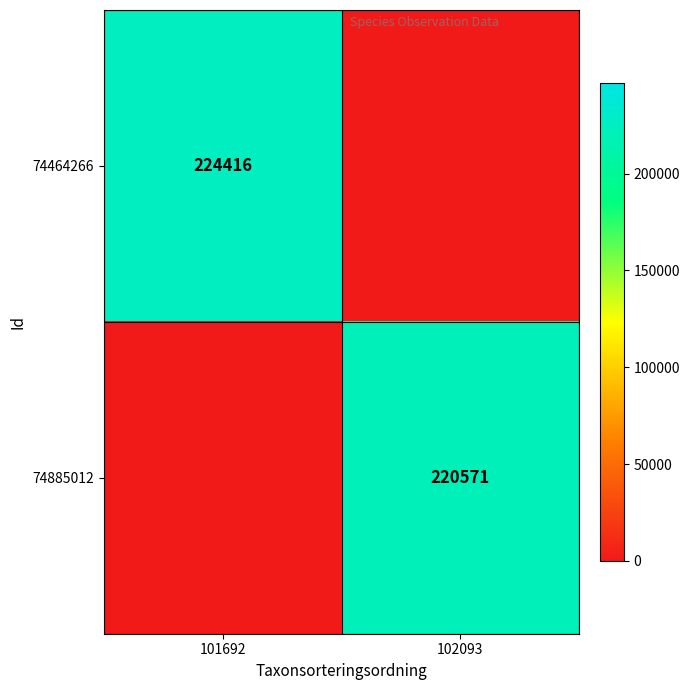

True or false: 74464266 has a value of 224416 at 101692.

True